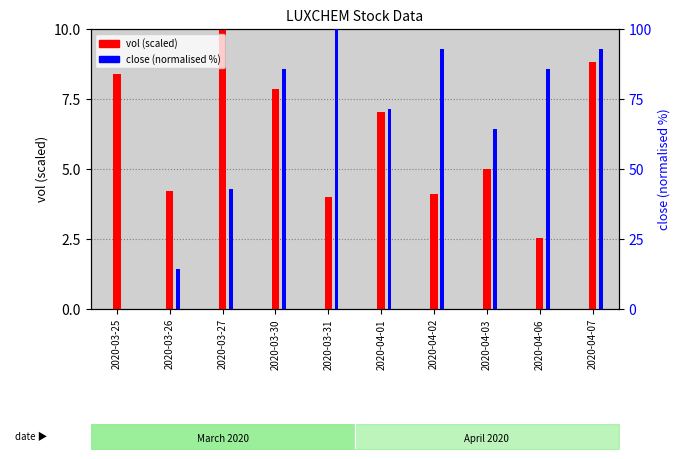

What position from the left is 2020-04-03?

8